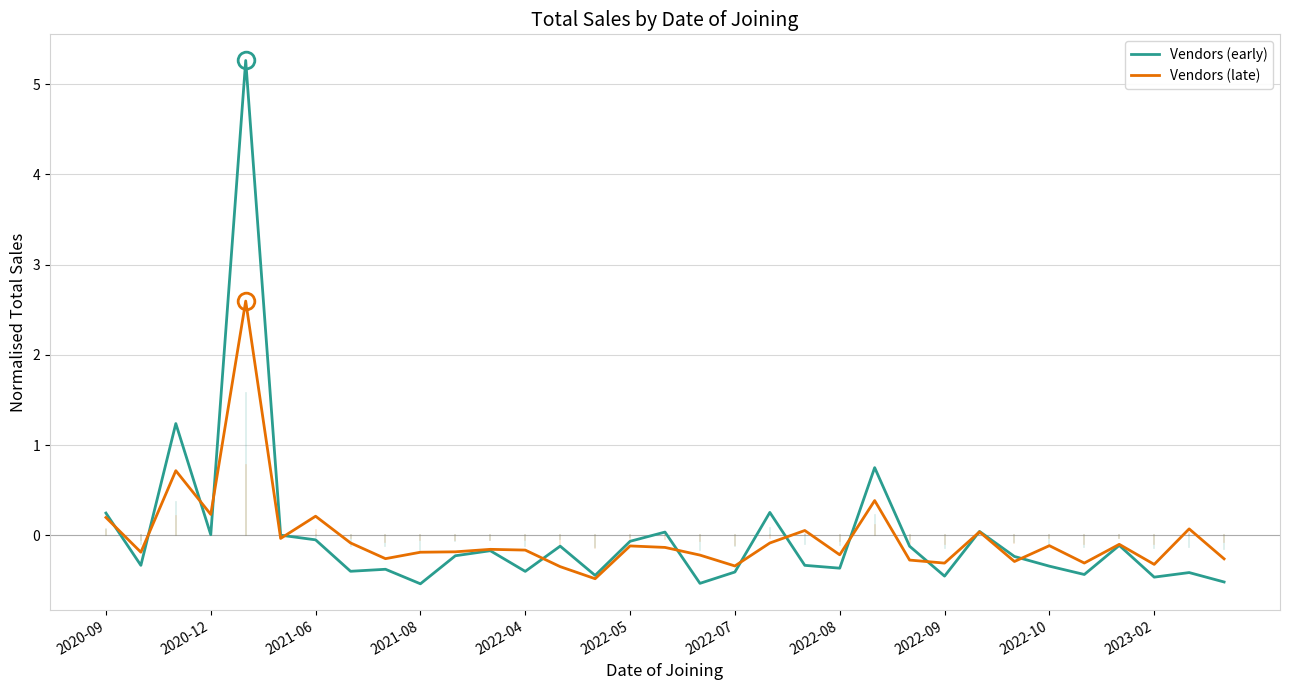

What is the lowest value of the Vendors (early) series?

-0.5